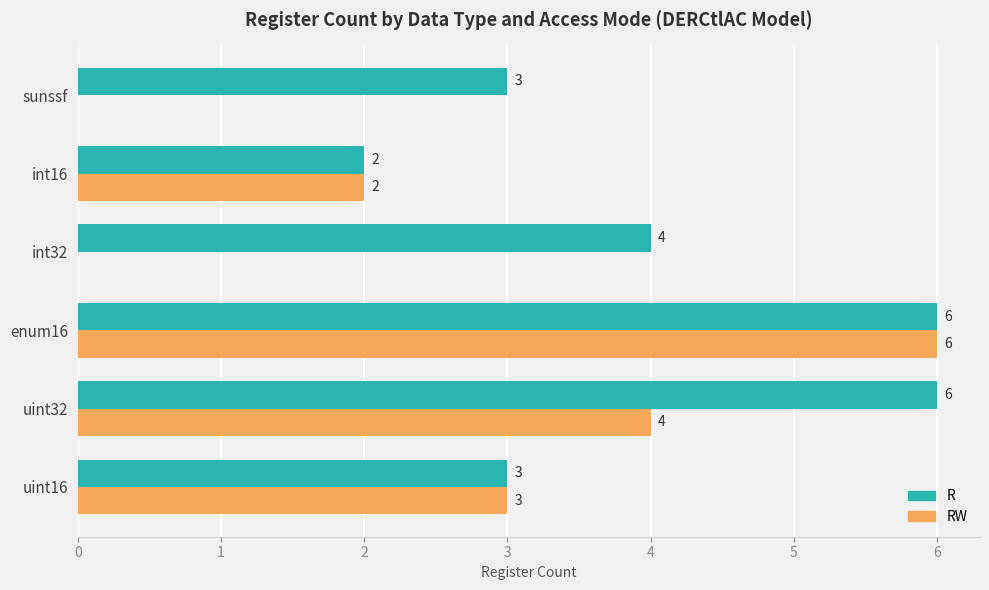

How many R values are between 3 and 6?

5